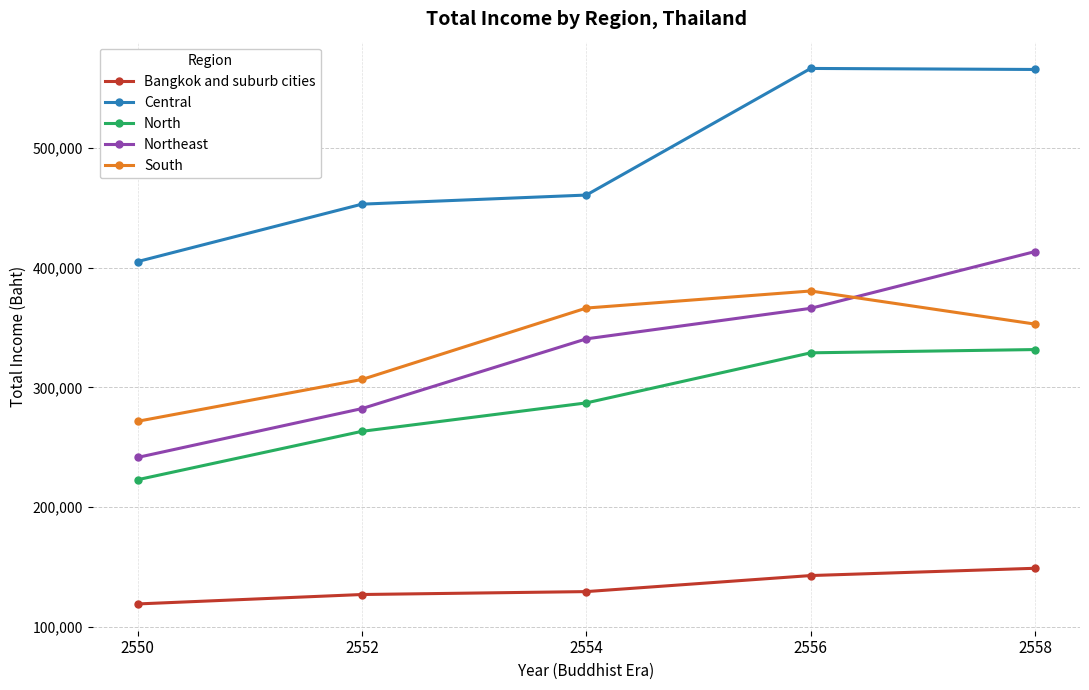

What is the average value of the North series?

286805